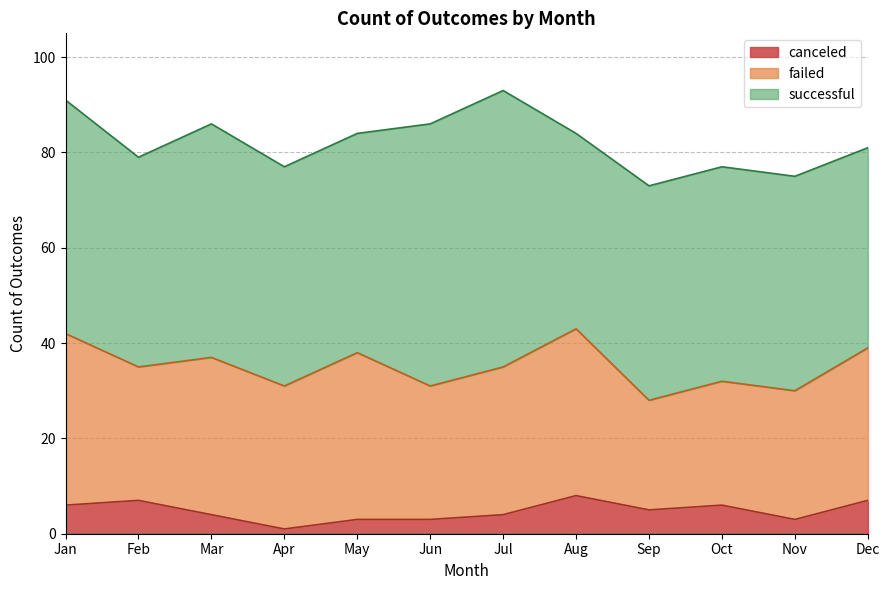

How many interior local valleys does the canceled series have?

3